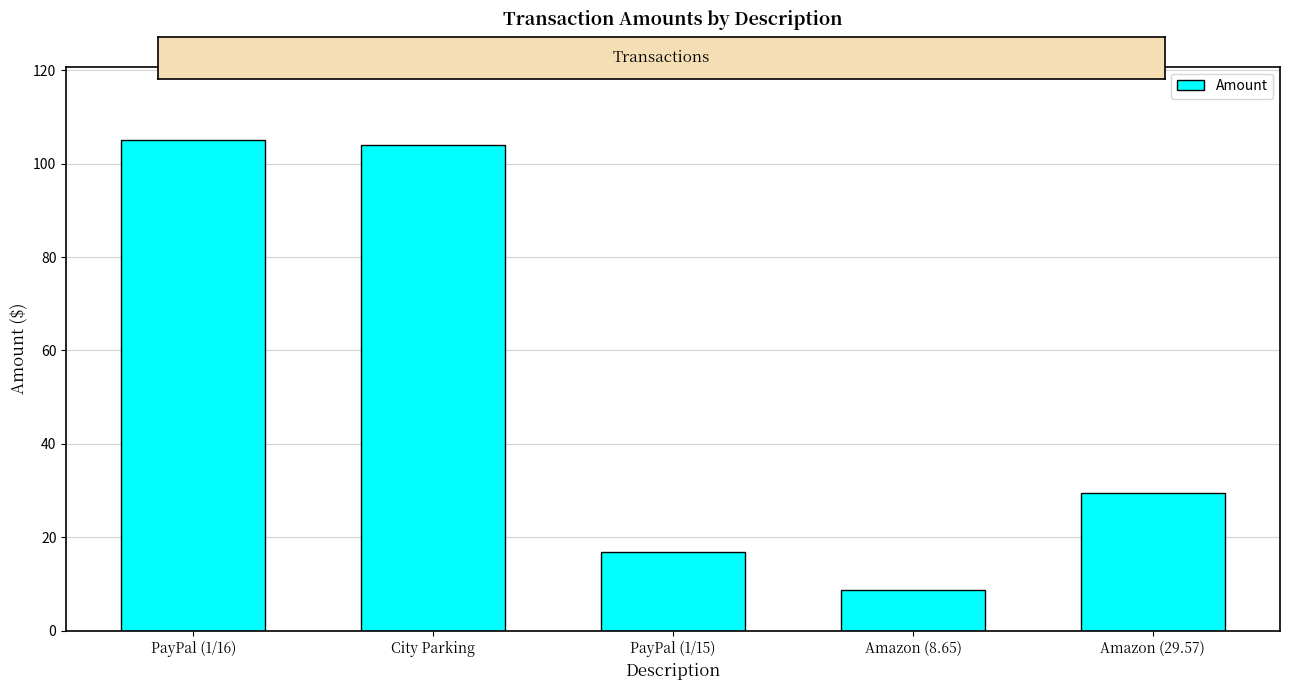

What position from the right is PayPal (1/16)?

5